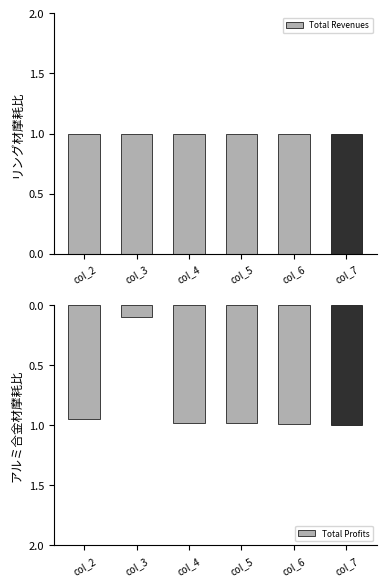

Reading left to right, extract all data points from this chart.

Total Revenues: 1.0	1.0	1.0	1.0	1.0	1.0
Total Profits: 1.0	0.1	1.0	1.0	1.0	1.0